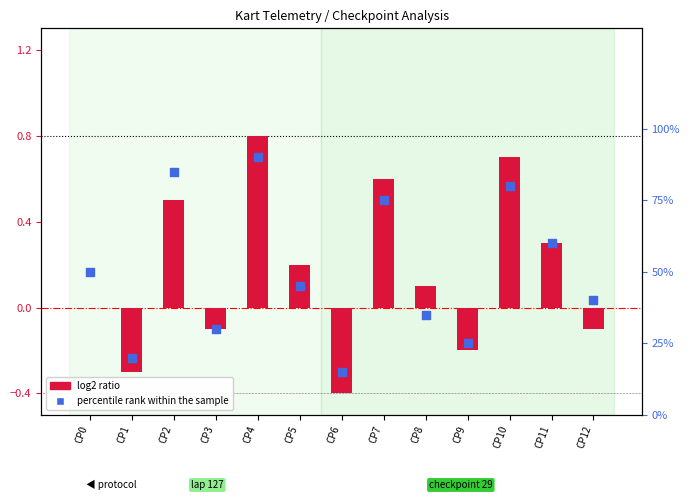

Is the value of percentile rank within the sample at CP5 greater than the value of log2 ratio at CP8?

Yes